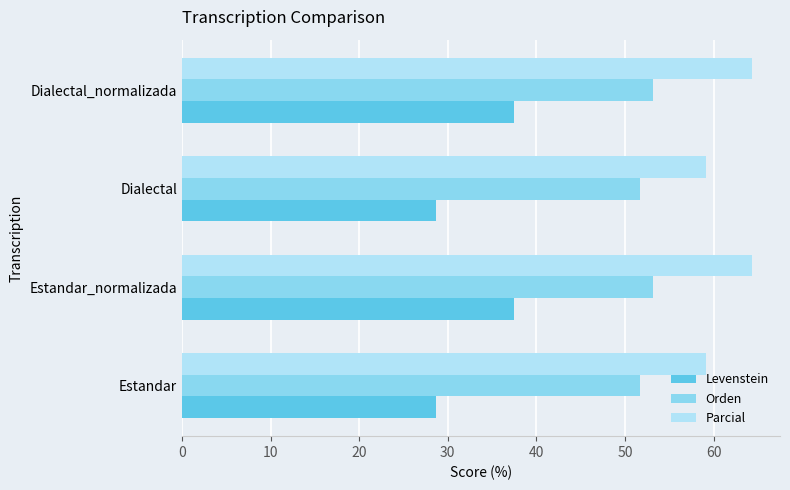

Which series has the largest total across all categories?

Parcial